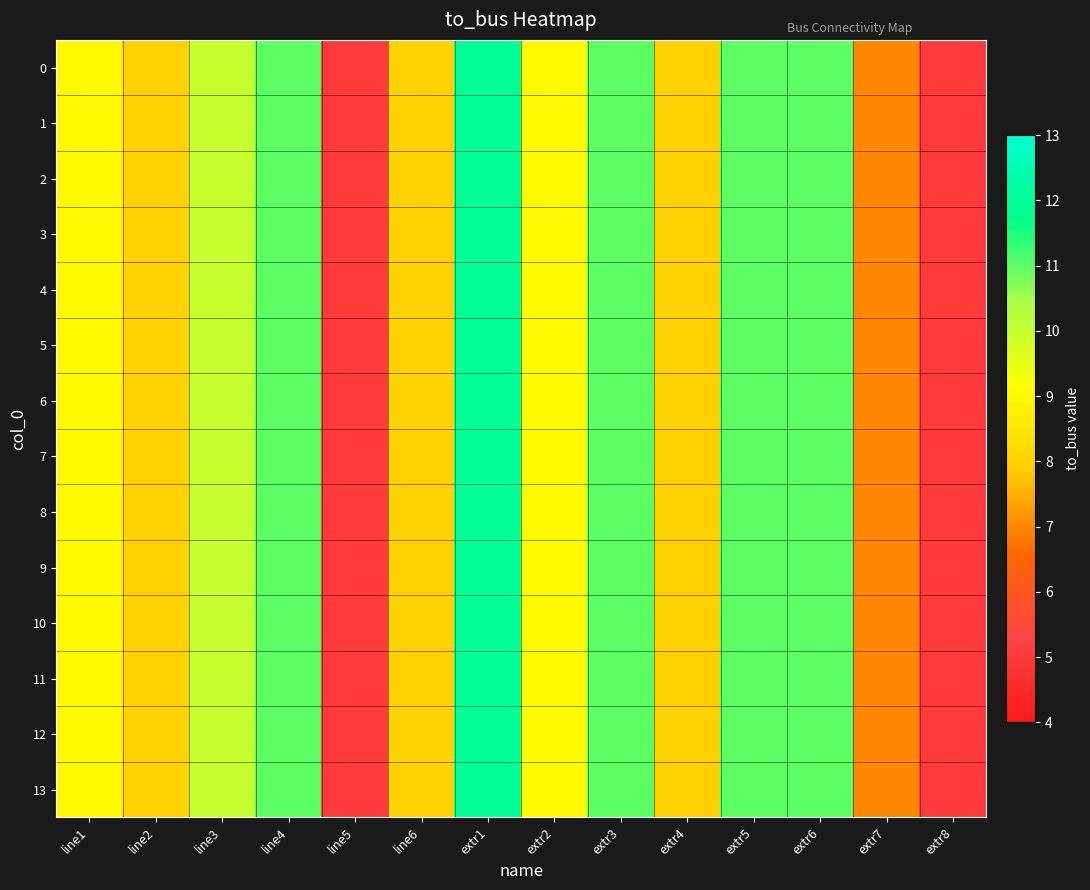

Reading left to right, list all the values displayed in this chart.

0: line1=9	line2=8	line3=10	line4=11	line5=5	line6=8	extr1=12	extr2=9	extr3=11	extr4=8	extr5=11	extr6=11	extr7=7	extr8=5
1: line1=9	line2=8	line3=10	line4=11	line5=5	line6=8	extr1=12	extr2=9	extr3=11	extr4=8	extr5=11	extr6=11	extr7=7	extr8=5
2: line1=9	line2=8	line3=10	line4=11	line5=5	line6=8	extr1=12	extr2=9	extr3=11	extr4=8	extr5=11	extr6=11	extr7=7	extr8=5
3: line1=9	line2=8	line3=10	line4=11	line5=5	line6=8	extr1=12	extr2=9	extr3=11	extr4=8	extr5=11	extr6=11	extr7=7	extr8=5
4: line1=9	line2=8	line3=10	line4=11	line5=5	line6=8	extr1=12	extr2=9	extr3=11	extr4=8	extr5=11	extr6=11	extr7=7	extr8=5
5: line1=9	line2=8	line3=10	line4=11	line5=5	line6=8	extr1=12	extr2=9	extr3=11	extr4=8	extr5=11	extr6=11	extr7=7	extr8=5
6: line1=9	line2=8	line3=10	line4=11	line5=5	line6=8	extr1=12	extr2=9	extr3=11	extr4=8	extr5=11	extr6=11	extr7=7	extr8=5
7: line1=9	line2=8	line3=10	line4=11	line5=5	line6=8	extr1=12	extr2=9	extr3=11	extr4=8	extr5=11	extr6=11	extr7=7	extr8=5
8: line1=9	line2=8	line3=10	line4=11	line5=5	line6=8	extr1=12	extr2=9	extr3=11	extr4=8	extr5=11	extr6=11	extr7=7	extr8=5
9: line1=9	line2=8	line3=10	line4=11	line5=5	line6=8	extr1=12	extr2=9	extr3=11	extr4=8	extr5=11	extr6=11	extr7=7	extr8=5
10: line1=9	line2=8	line3=10	line4=11	line5=5	line6=8	extr1=12	extr2=9	extr3=11	extr4=8	extr5=11	extr6=11	extr7=7	extr8=5
11: line1=9	line2=8	line3=10	line4=11	line5=5	line6=8	extr1=12	extr2=9	extr3=11	extr4=8	extr5=11	extr6=11	extr7=7	extr8=5
12: line1=9	line2=8	line3=10	line4=11	line5=5	line6=8	extr1=12	extr2=9	extr3=11	extr4=8	extr5=11	extr6=11	extr7=7	extr8=5
13: line1=9	line2=8	line3=10	line4=11	line5=5	line6=8	extr1=12	extr2=9	extr3=11	extr4=8	extr5=11	extr6=11	extr7=7	extr8=5